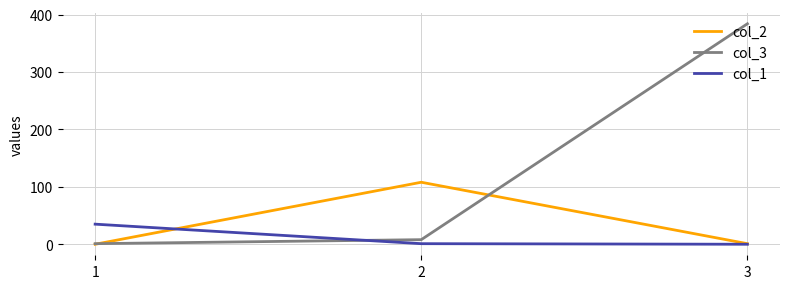

Rank the series by their average value, from highest to lowest.

col_3, col_2, col_1